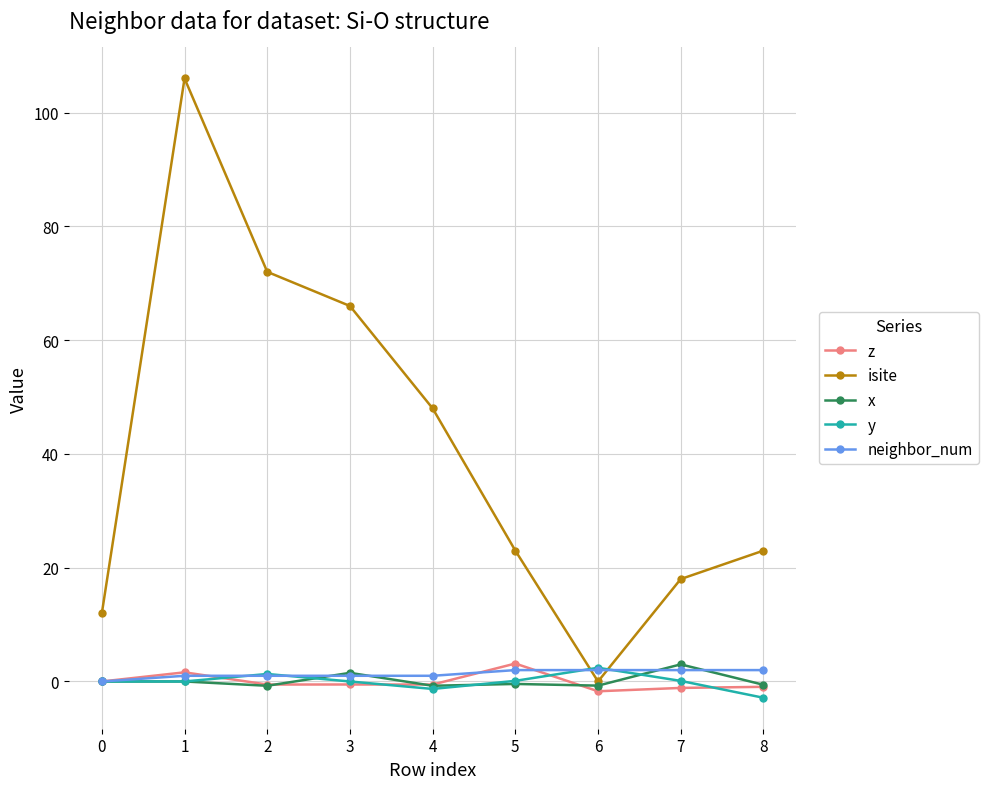

Which series has the widest spread of values?

isite